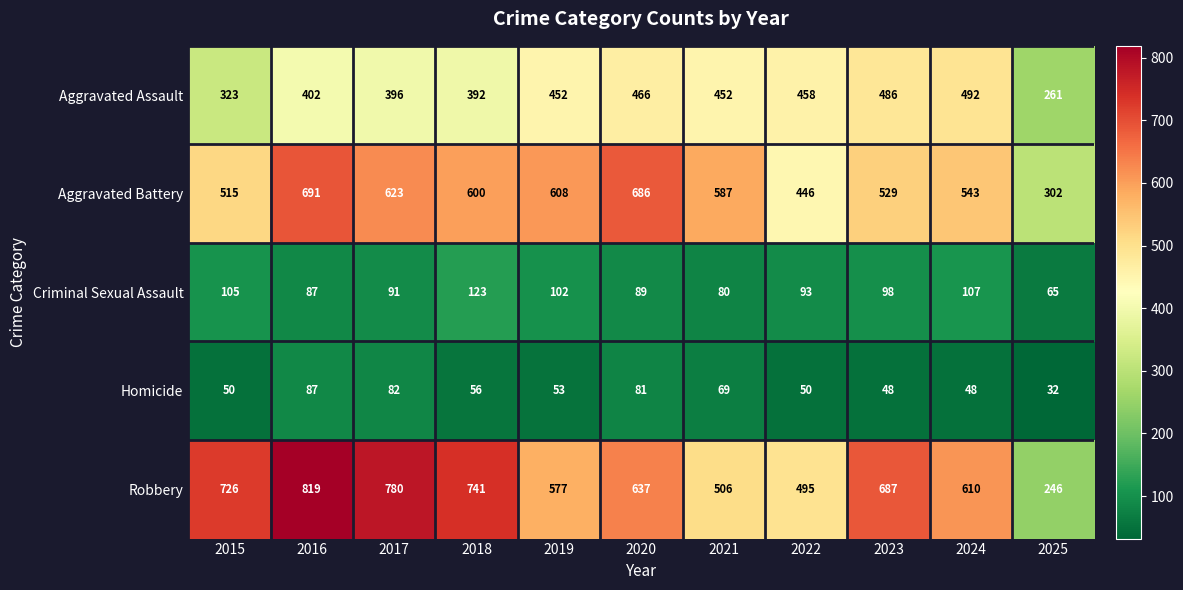

At which category is the sum across all series the highest?

2016